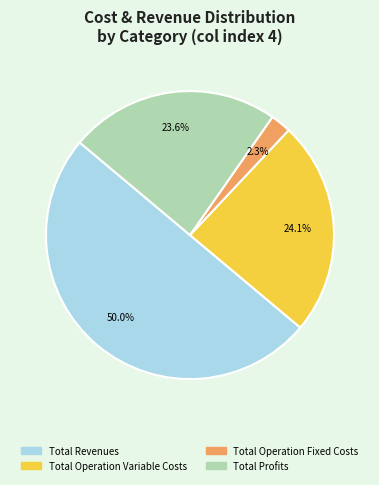

Approximately how many times larger is the value at Total Operation Variable Costs compared to Total Revenues?

0.5